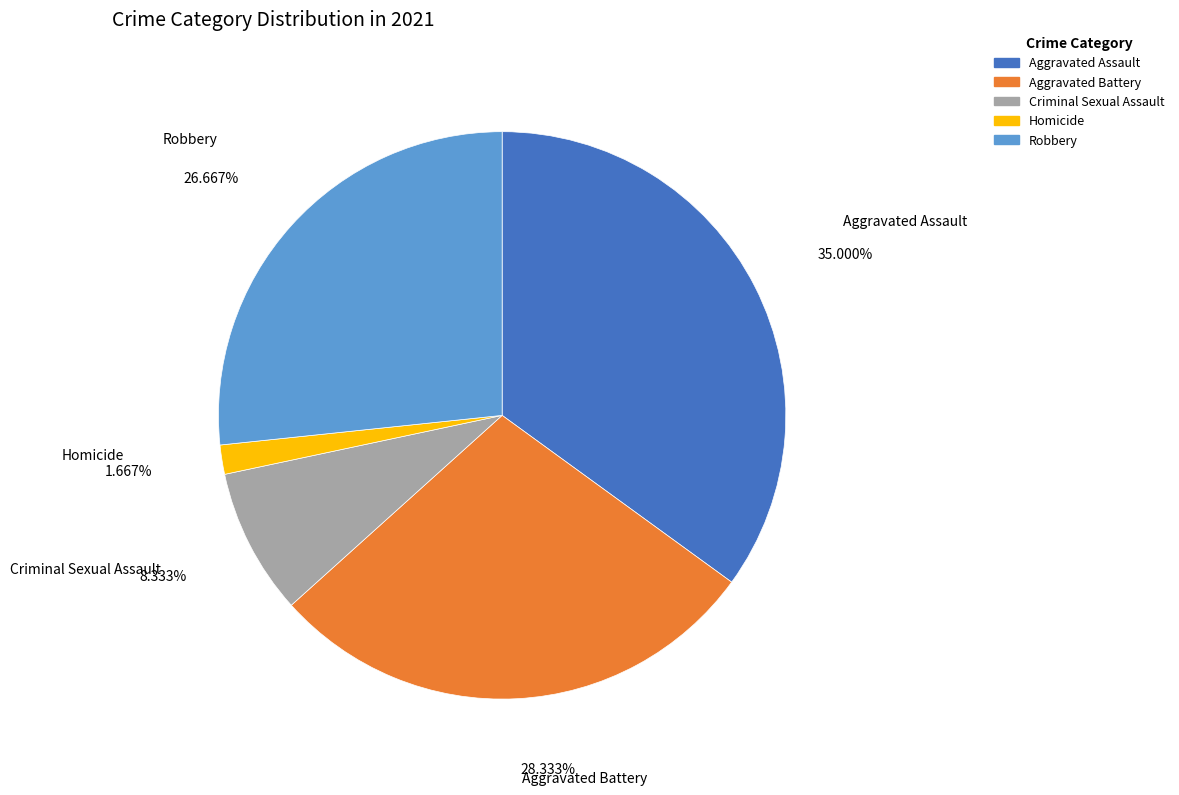

What is the ratio of the value at Homicide to the value at Aggravated Battery?

0.1